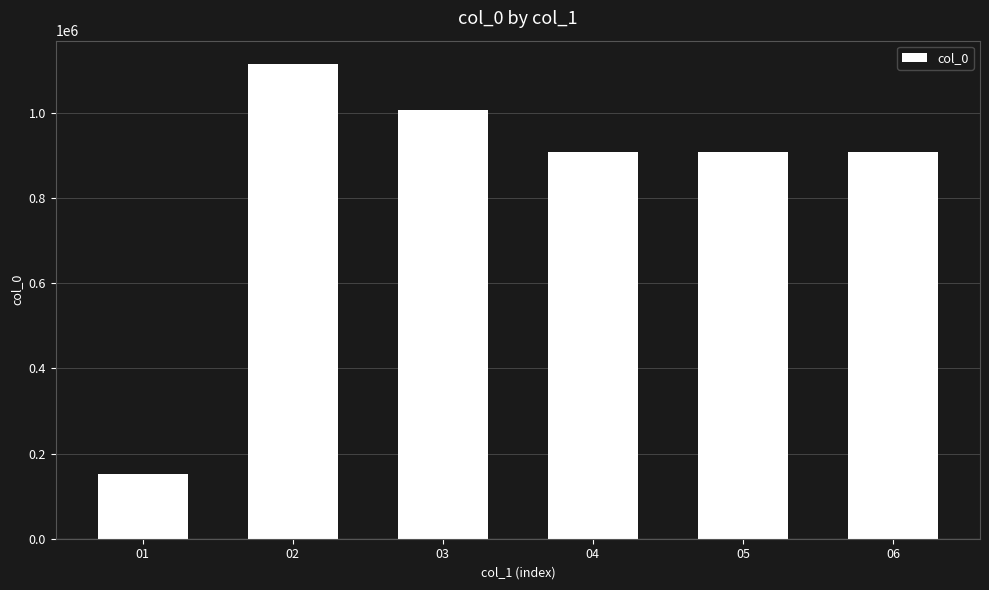

At which category does the chart reach its minimum across all series?

01